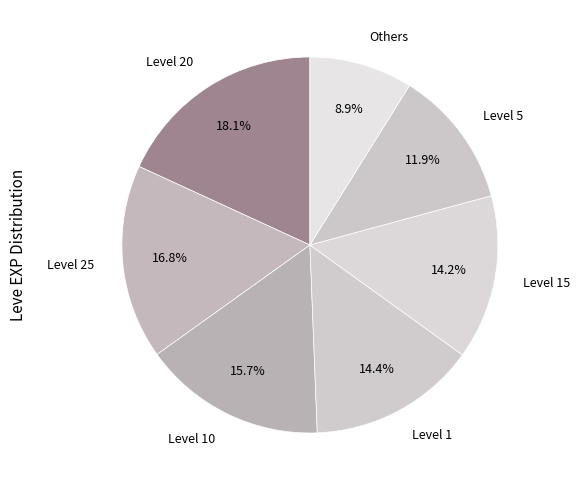

How many slices are in this pie chart?

7